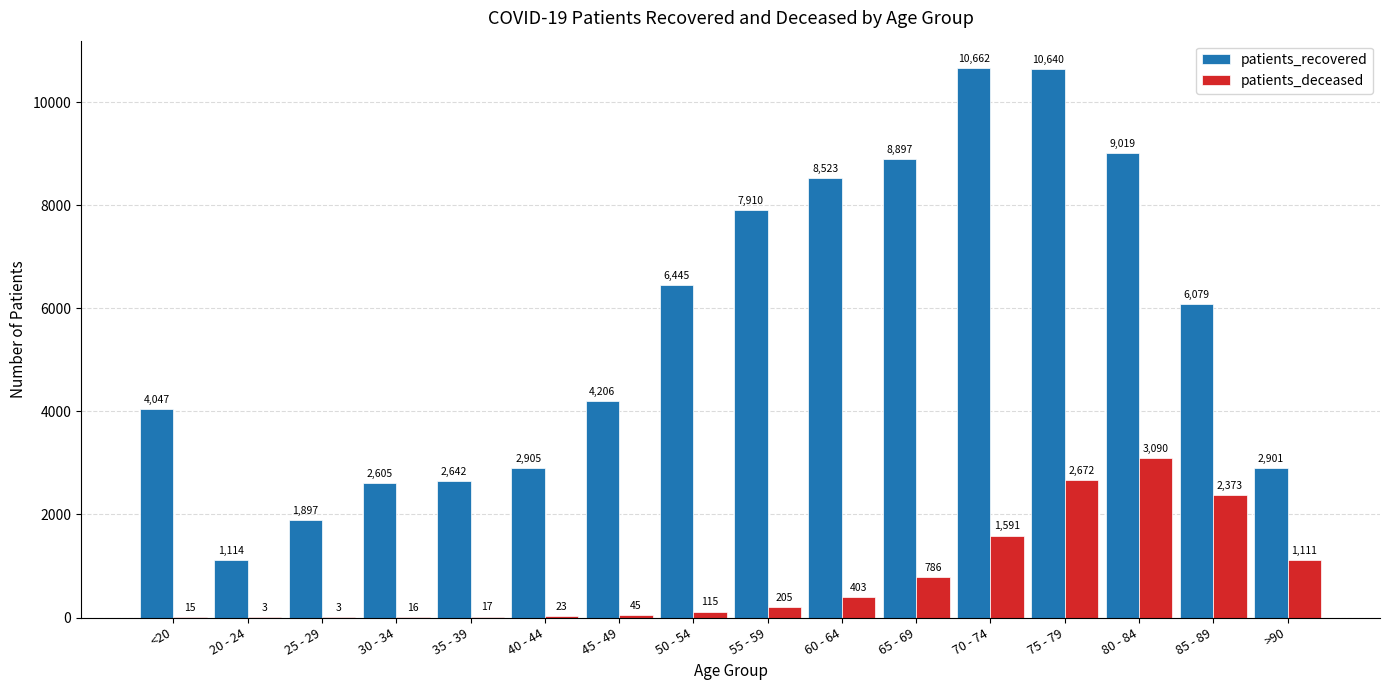

Is it true that patients_recovered equals 9019 at 80 - 84?

True